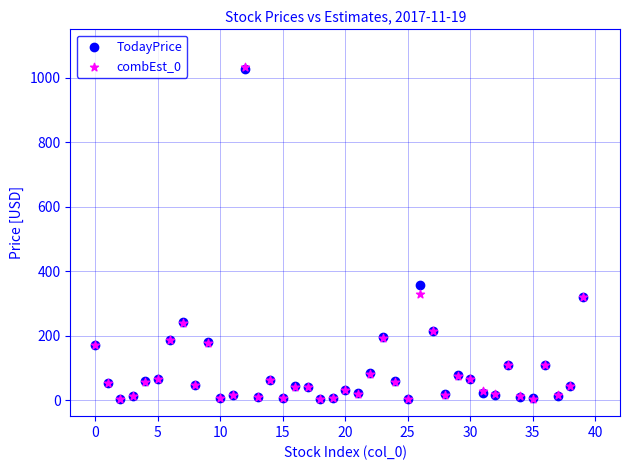

What are all the series names shown in the legend?

TodayPrice, combEst_0